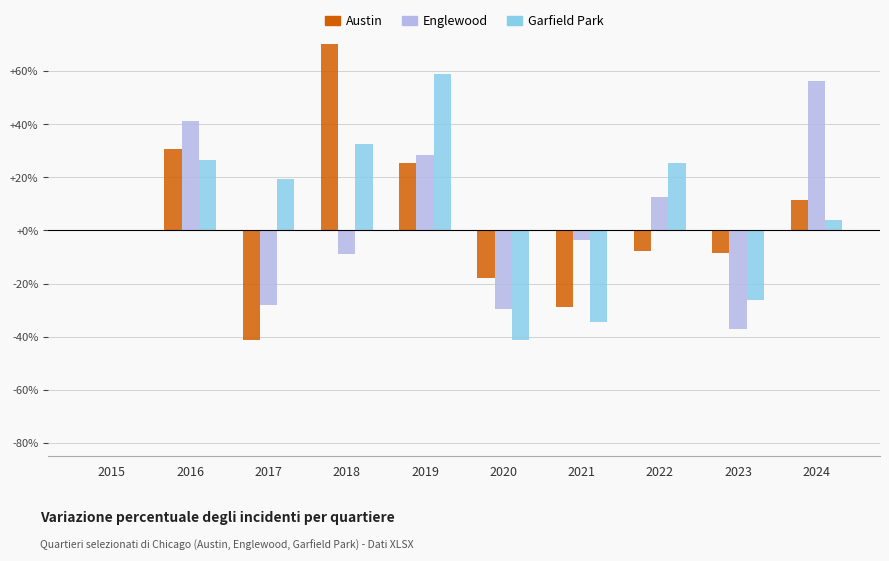

Rank the series by their average value, from lowest to highest.

Englewood, Austin, Garfield Park